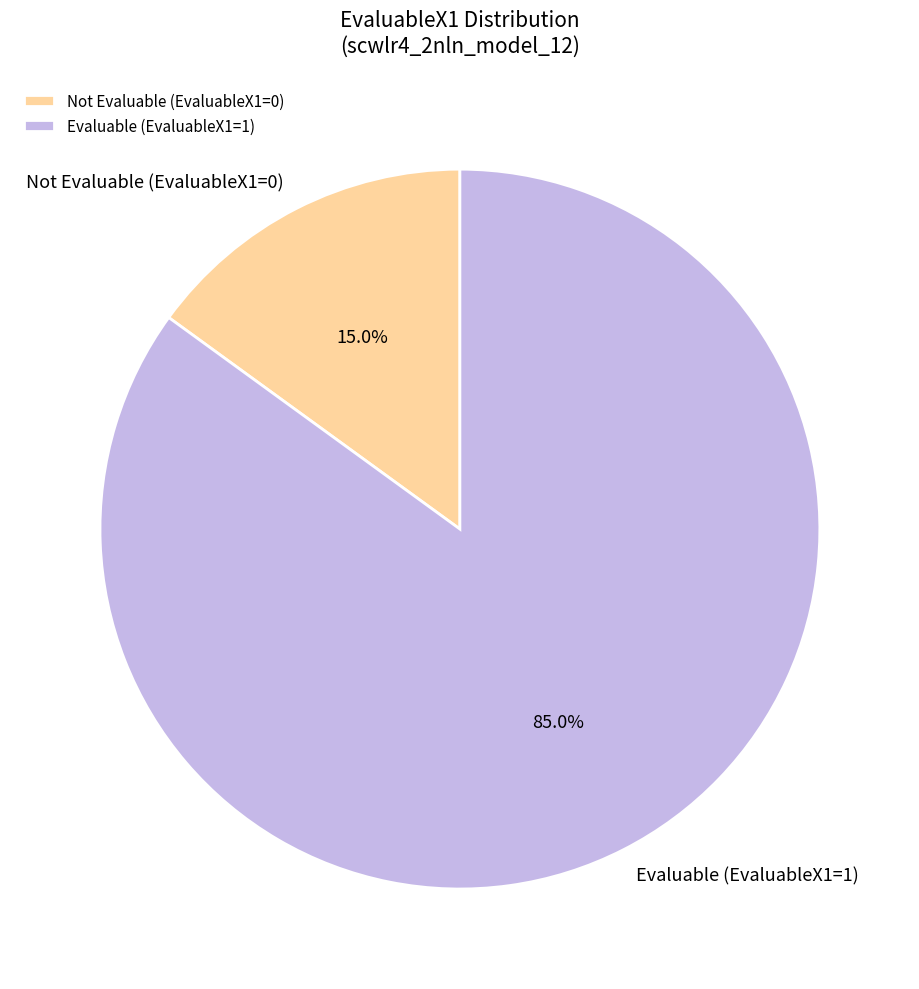

Does any single category account for the majority?

Yes